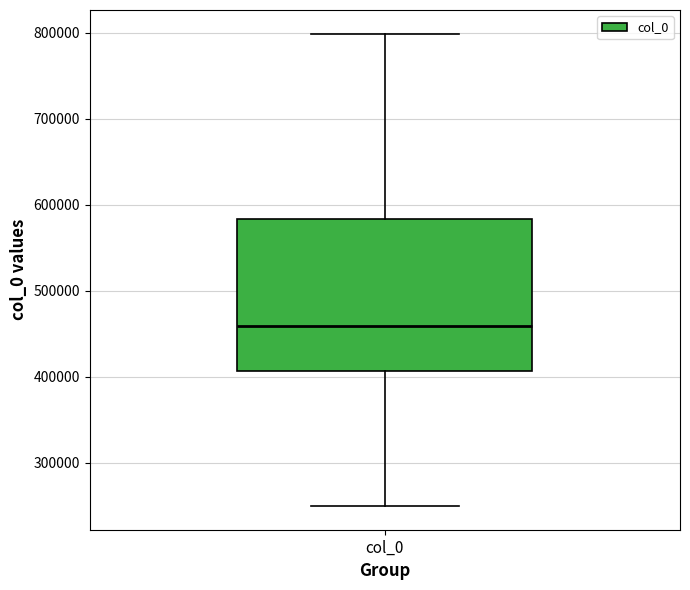

Transcribe this box plot: give where the median line is, the range the box spans, and where the two whiskers end, as read against the y-axis. The values are not printed on the chart, so give them approximately, as read against the axis.

median 460000, box 410000 to 580000, whiskers 250000 to 800000